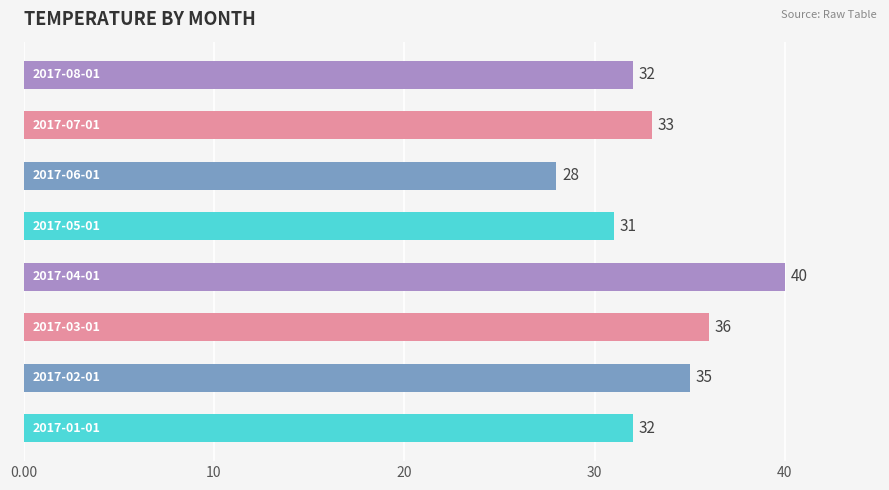

What is the minimum value shown in the chart?

28